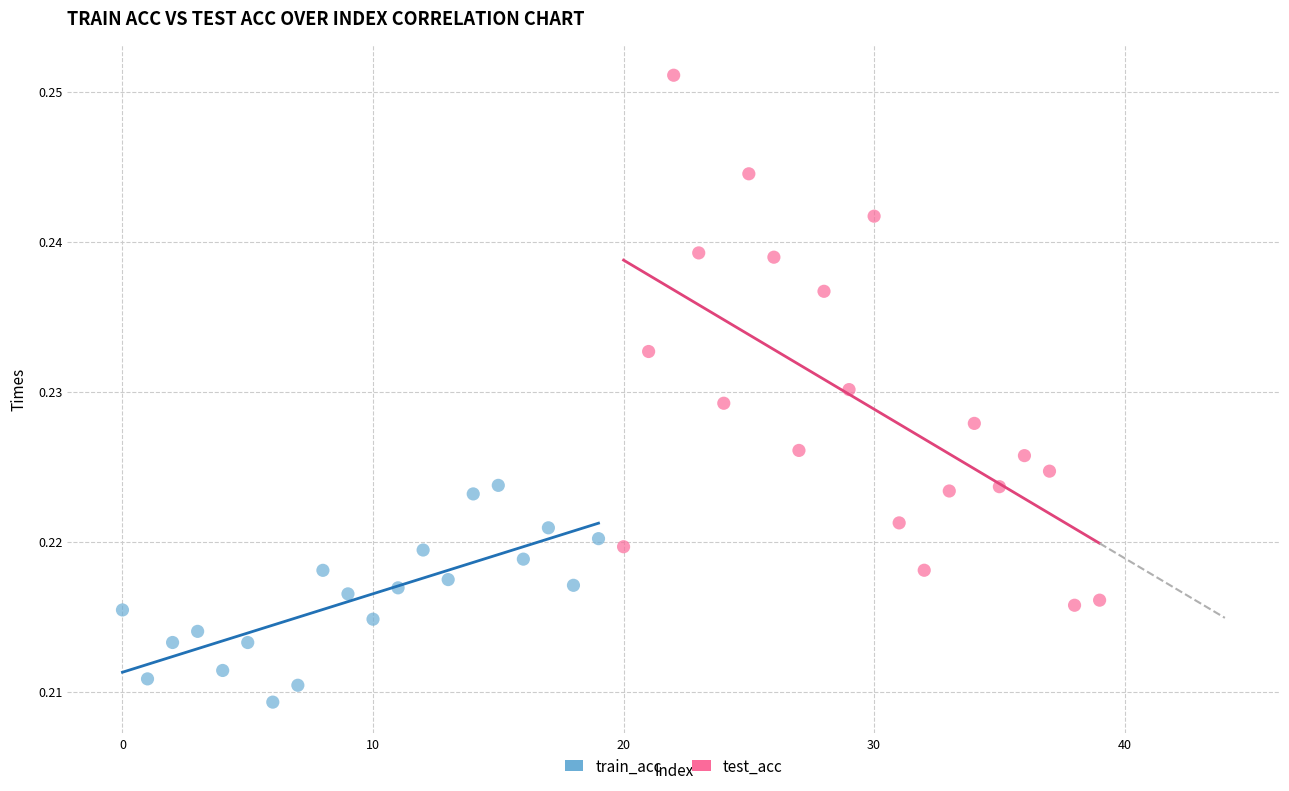

Which series reaches the minimum Y coordinate?

train_acc